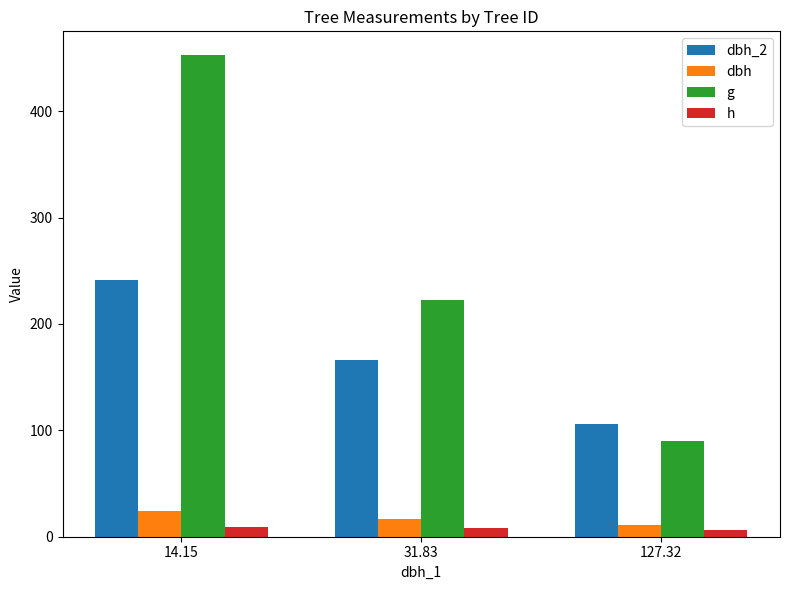

Which category has the highest value in the g series?

14.15